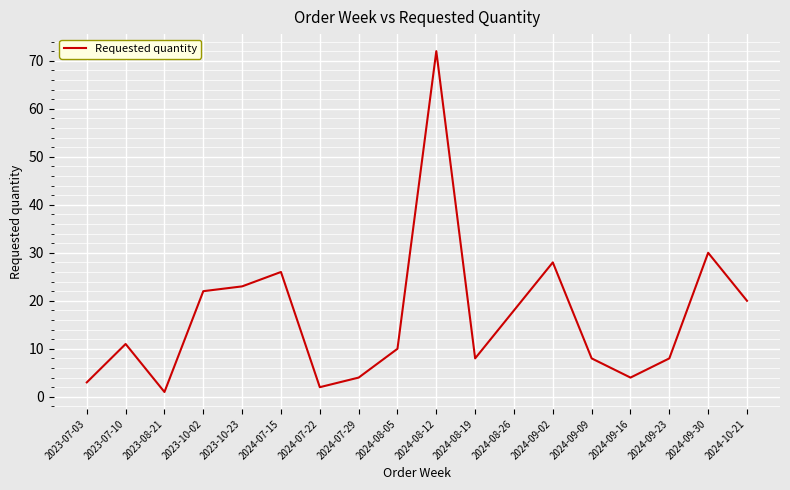

What is the ratio of the value at 2024-07-22 to the value at 2024-07-29?

0.5